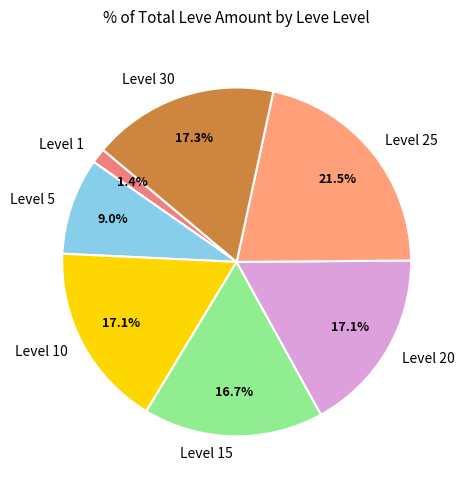

Is Level 15 the majority of the pie?

No